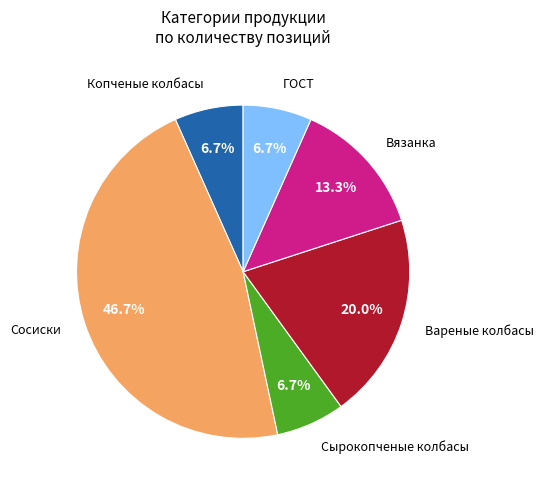

Is there any slice that represents more than half of the pie?

No